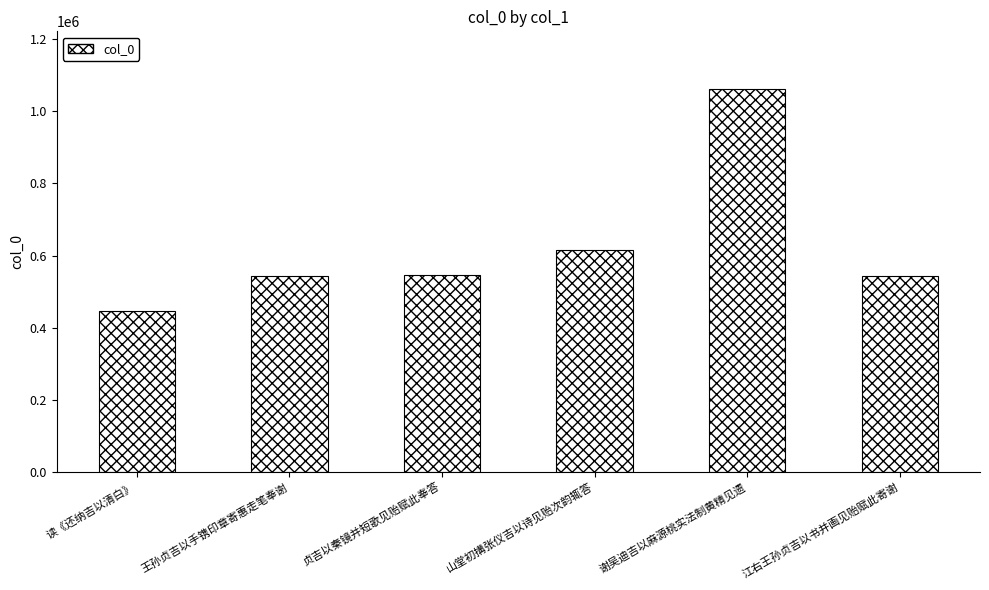

Count the number of categories in the chart.

6